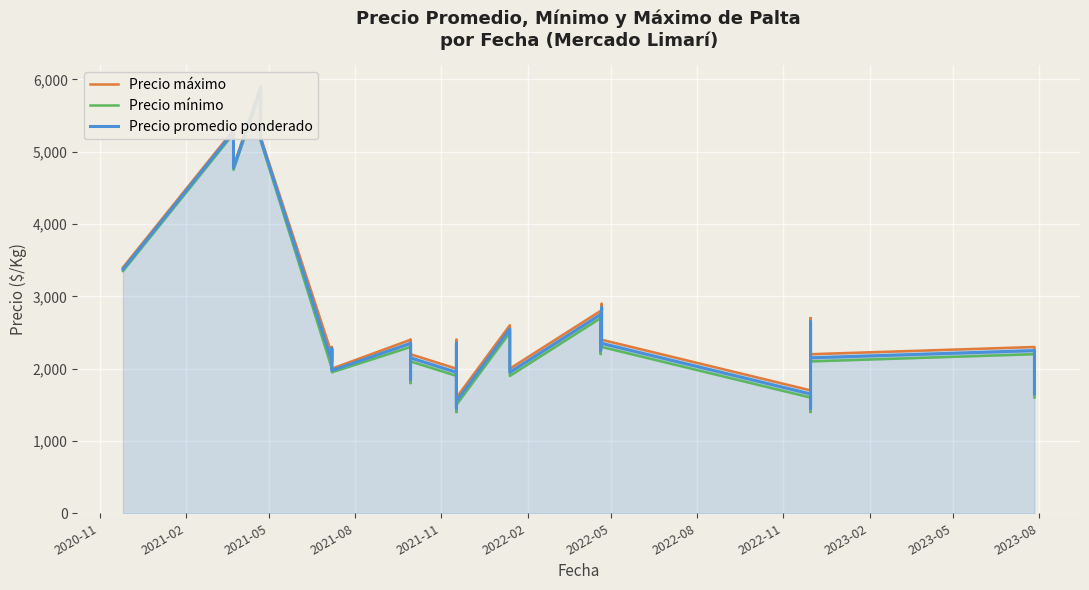

Is the value of Precio mínimo at 14 greater than the value of Precio máximo at 16?

Yes